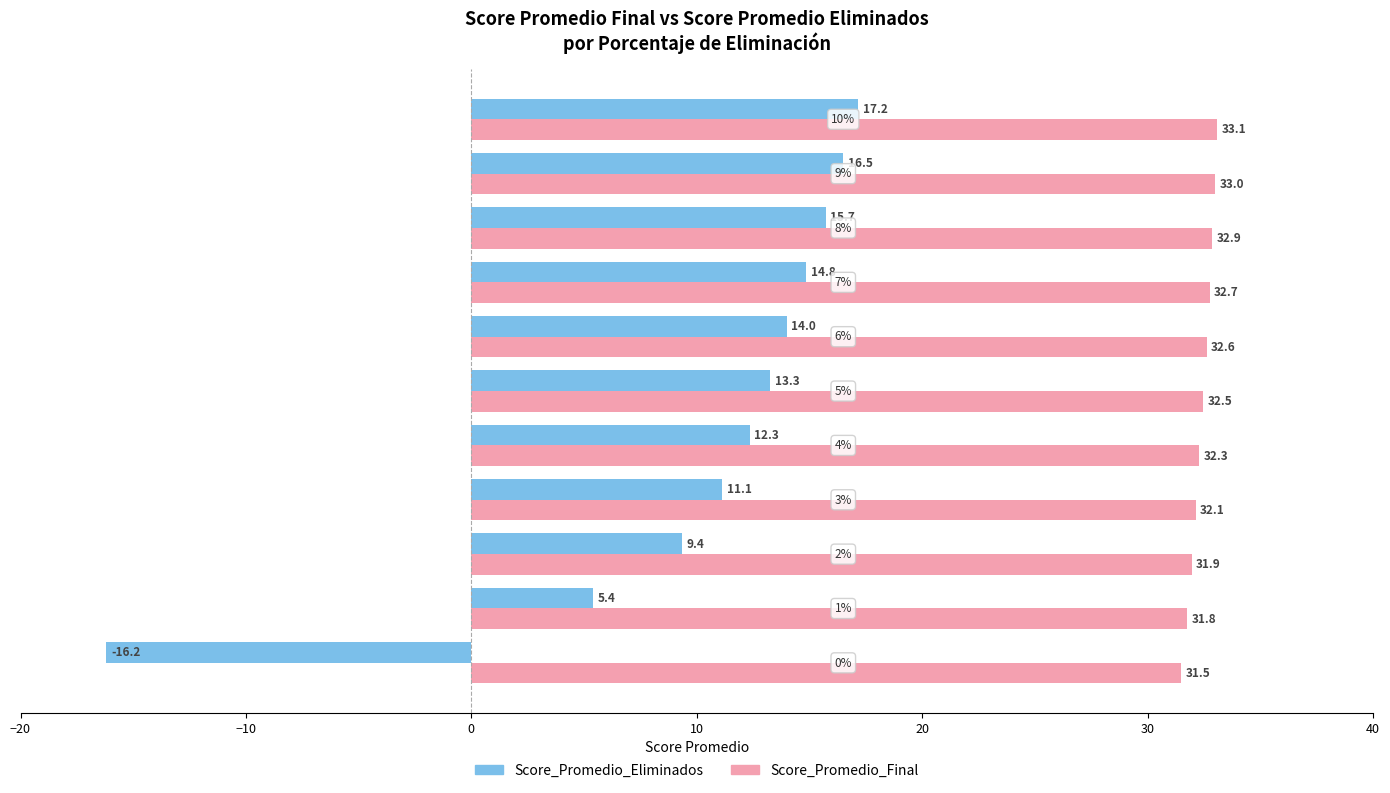

What is the difference between the maximum and minimum values in the Score_Promedio_Final series?

1.6